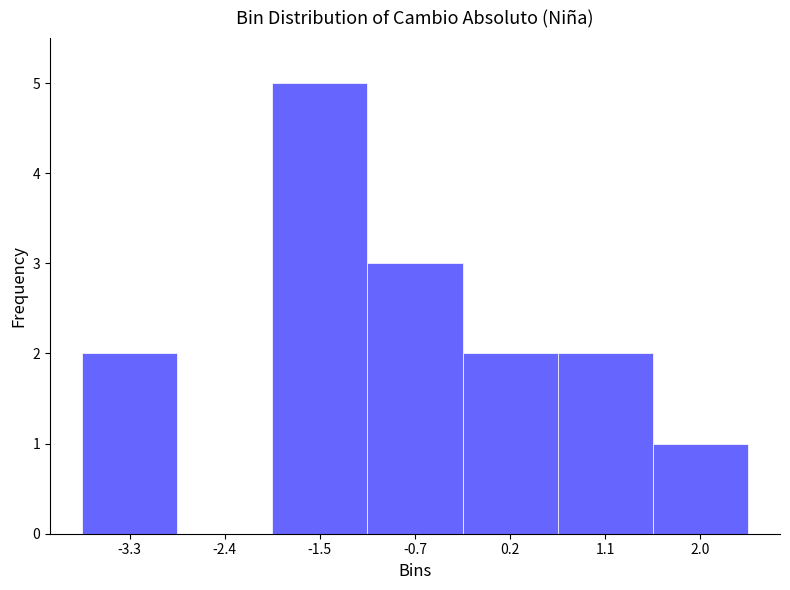

How tall is the bar that spans -2.0 to -1.1 on the x-axis? Neither the bar edges nor the heights are printed on the chart, so give them approximately, as read against the axes.

5